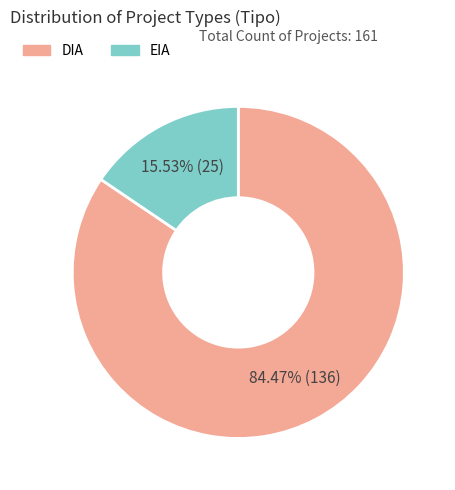

Which slice is the smallest?

EIA